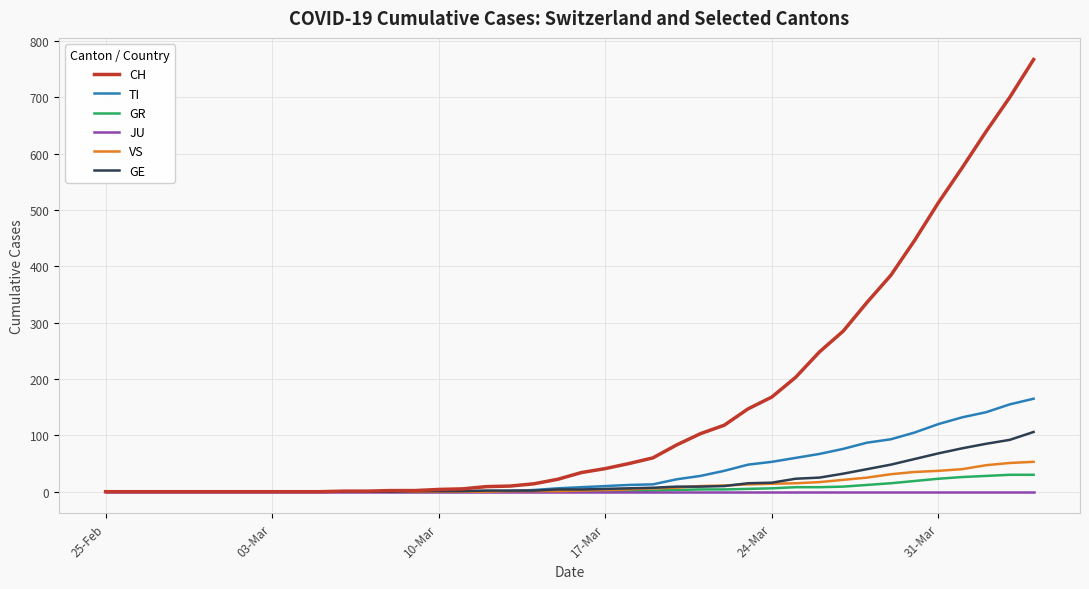

Which series has the largest range (max minus min)?

CH